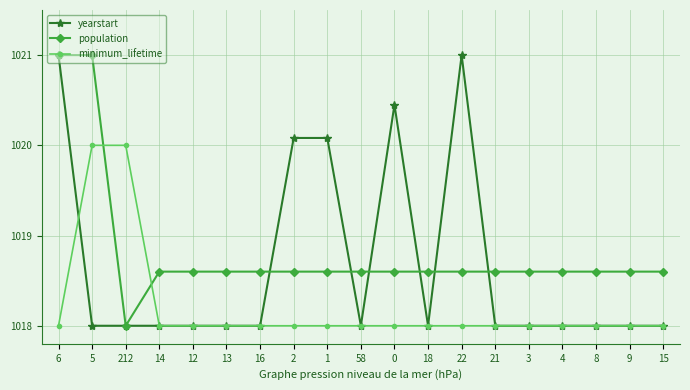

What is the average value of the population series?

1018.8